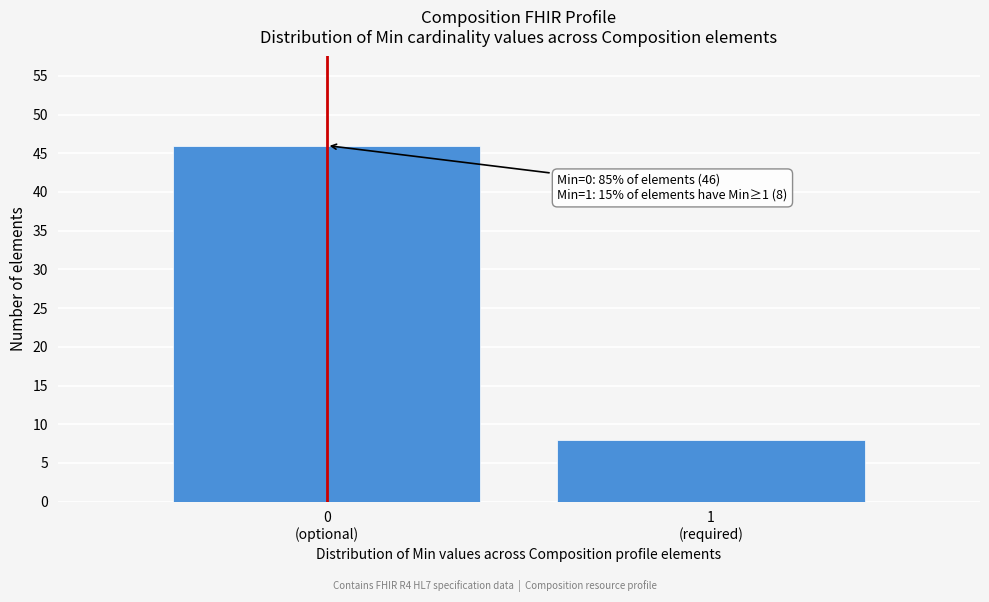

Reading left to right, transcribe all the data shown in this chart.

46	8